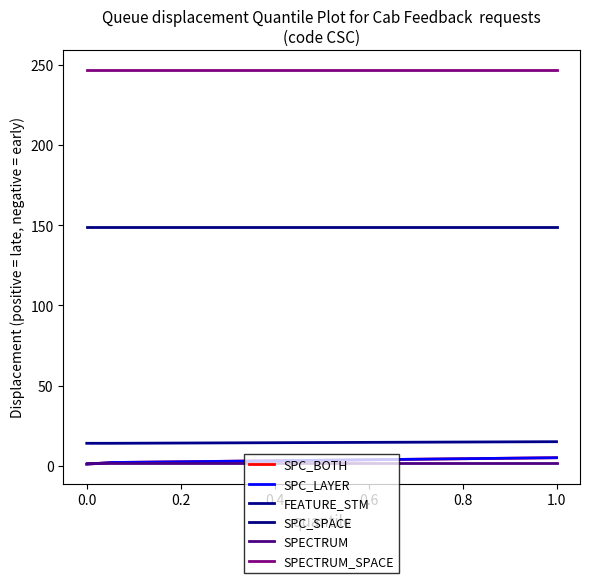

Is this an area chart (filled region under the line)?

No